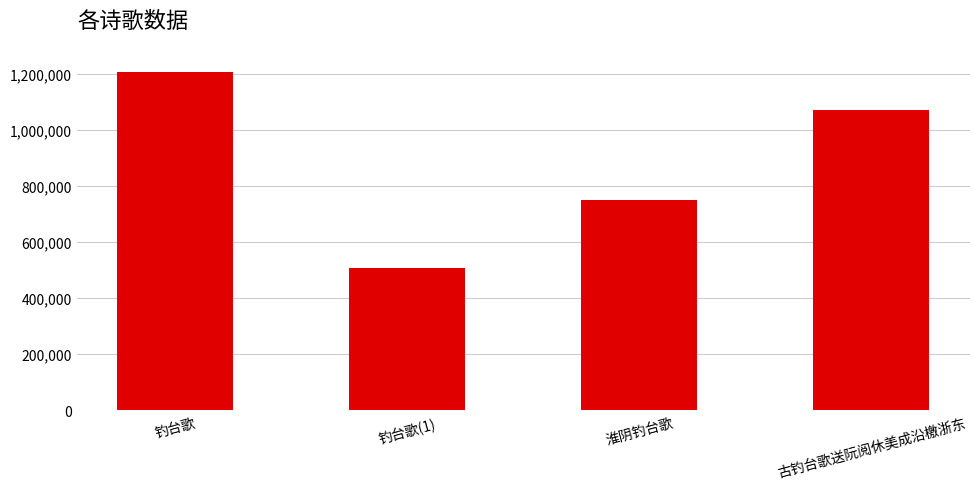

What is the label of the 3rd bar from the left?

淮阴钓台歌